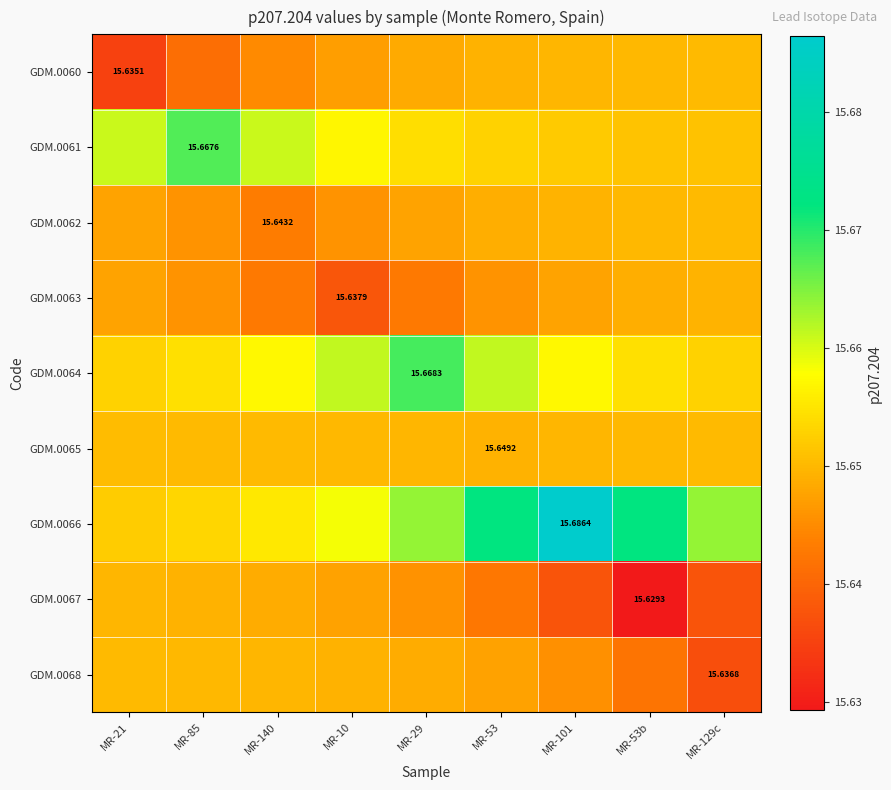

How many data points does each series have?

9